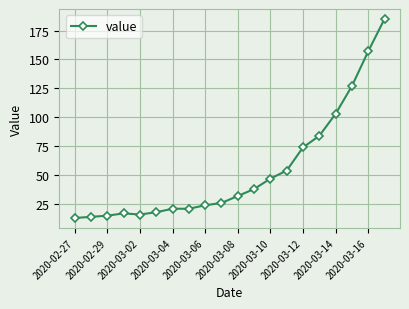

What is the smallest value displayed?

13